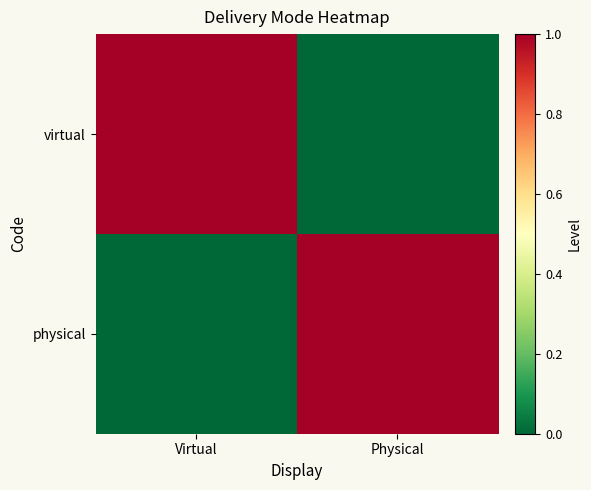

Reading left to right, transcribe all the data shown in this chart.

virtual: Virtual=1	Physical=0
physical: Virtual=0	Physical=1